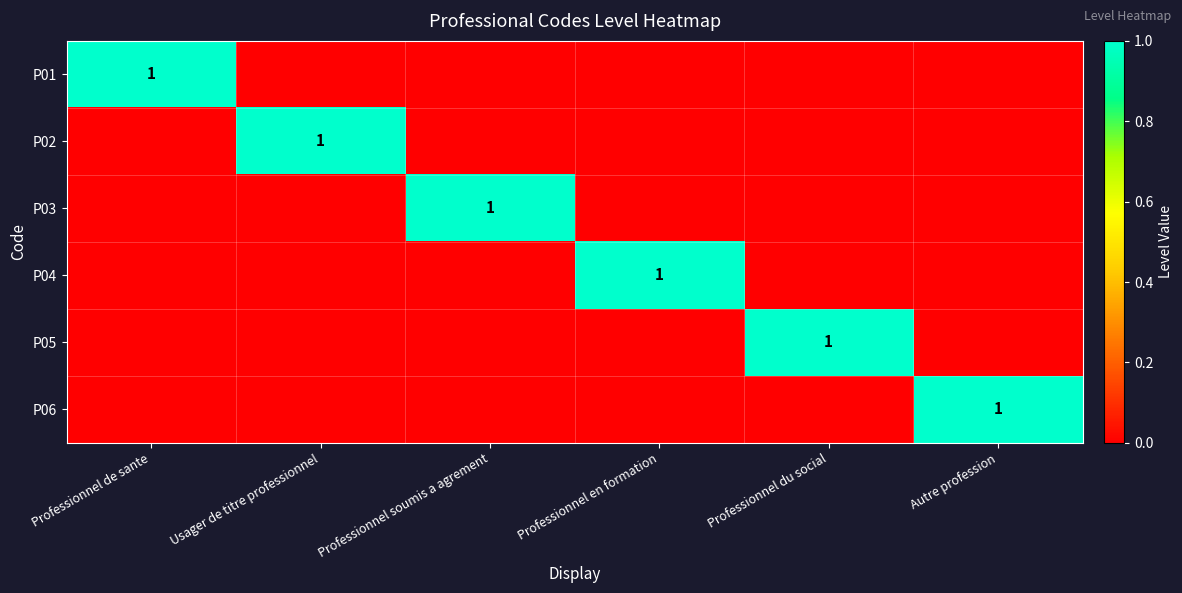

The value of P01 at Professionnel de sante is 1. True or false?

True